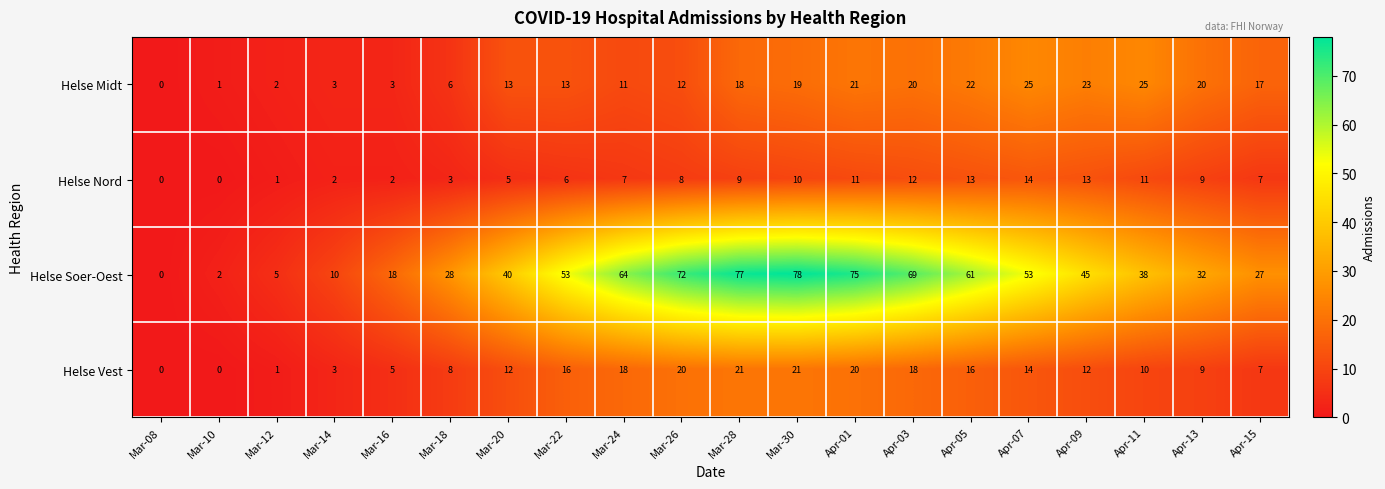

What is the sum of the Helse Midt values at Mar-28 and Apr-03?

38